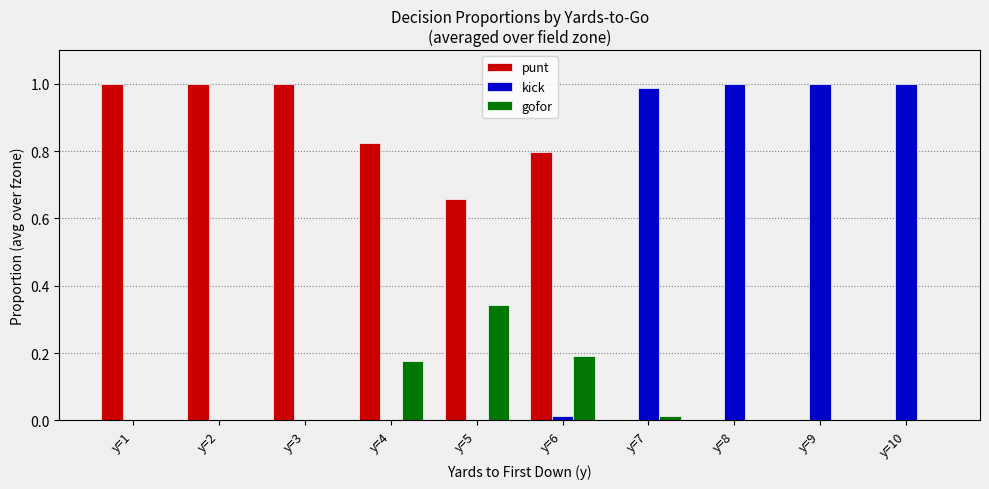

Which series has the largest total across all categories?

punt